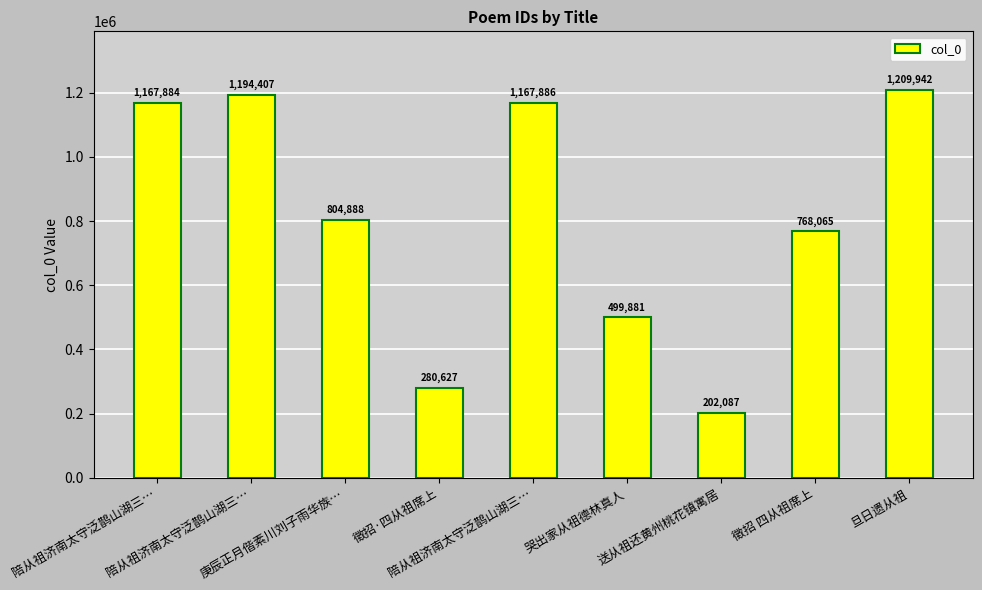

What is the smallest value displayed?

202087